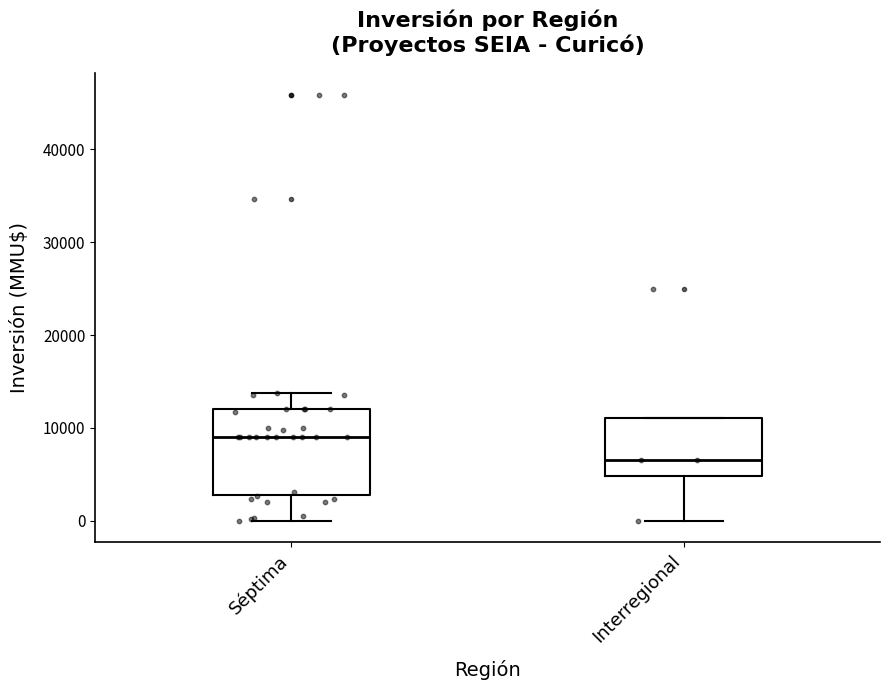

Where does the upper whisker of the box for Séptima end on the y-axis? The values are not printed on the chart, so give them approximately, as read against the axis.

14000